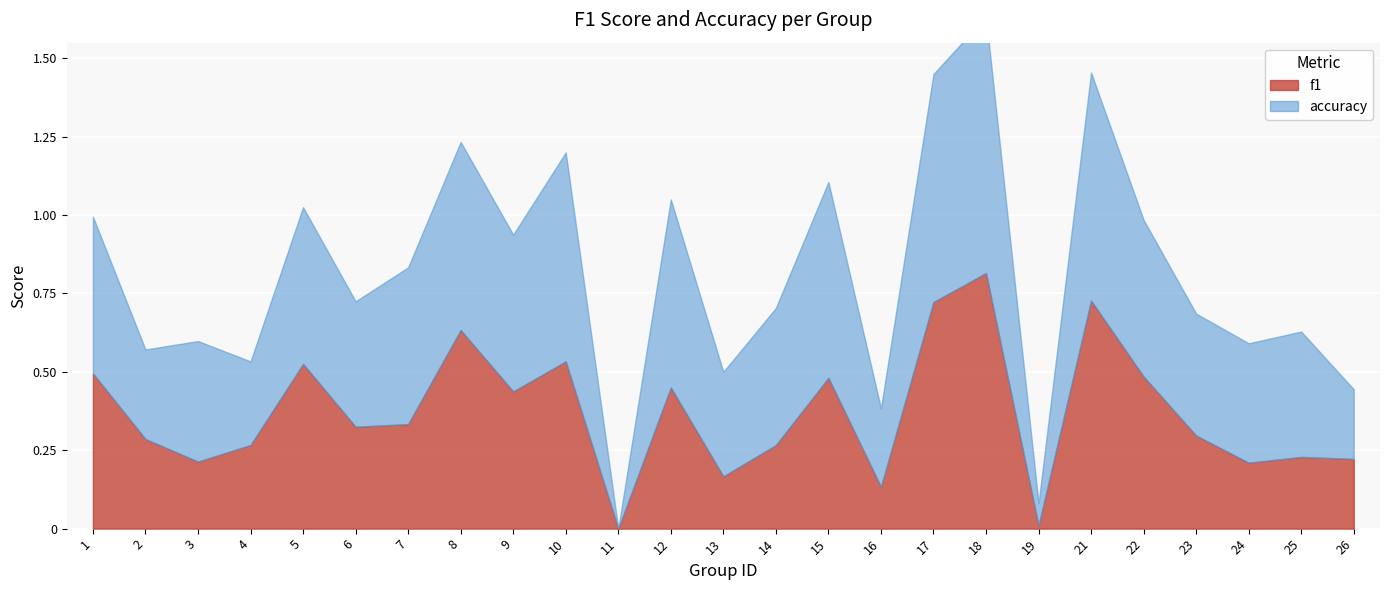

What is the maximum value for accuracy?

0.8